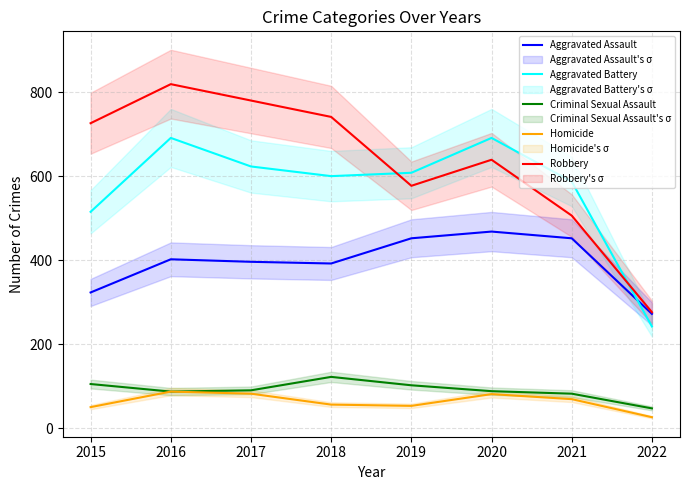

What is the value of the Aggravated Assault point at the 4th from the left?

392